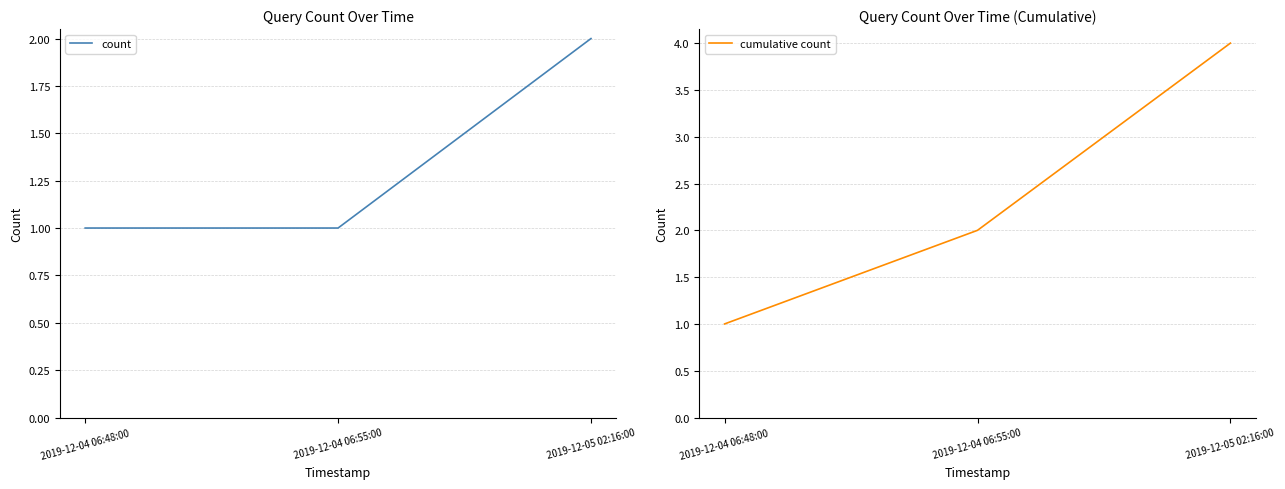

The count series shows 1 at 2019-12-05 02:16:00. True or false?

False